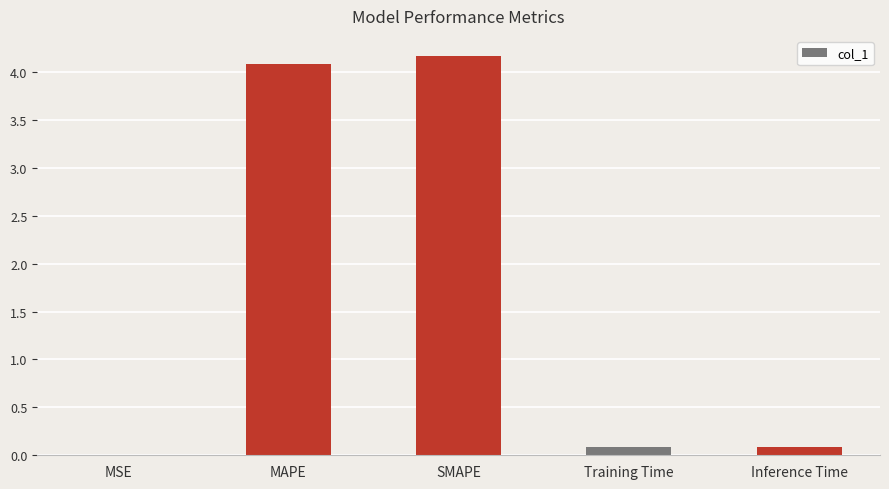

Which has a higher value, SMAPE or Inference Time?

SMAPE